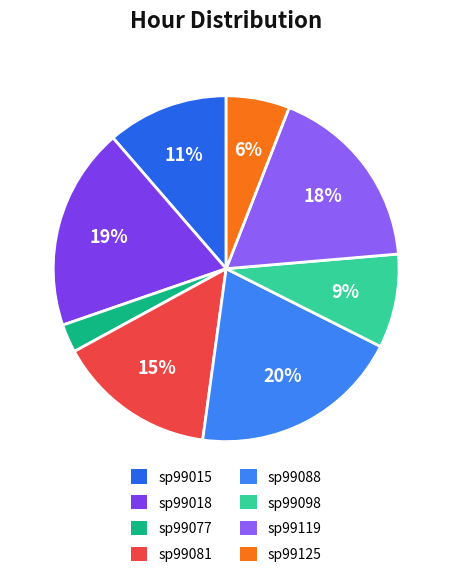

How many slices are in this pie chart?

8